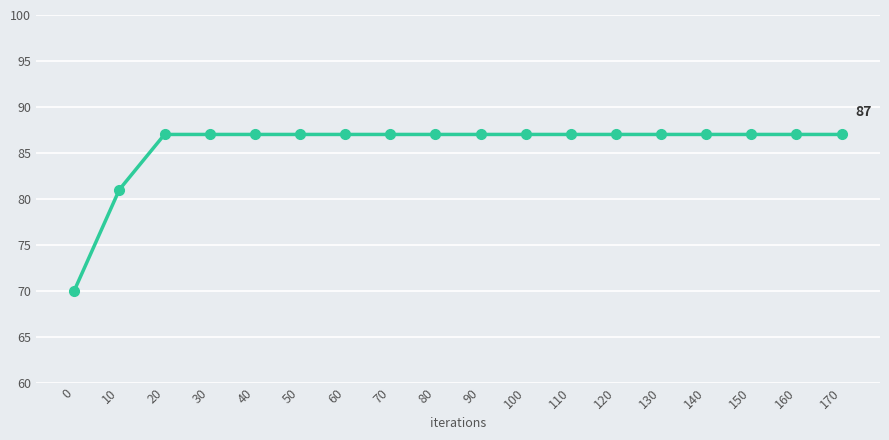

Reading right to left, transcribe all the data shown in this chart.

170=87	160=87	150=87	140=87	130=87	120=87	110=87	100=87	90=87	80=87	70=87	60=87	50=87	40=87	30=87	20=87	10=81	0=70